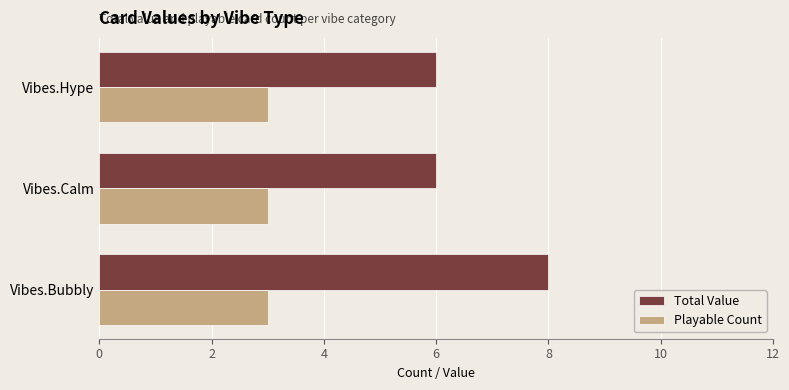

The value of Playable Count at Vibes.Hype is 1. True or false?

False